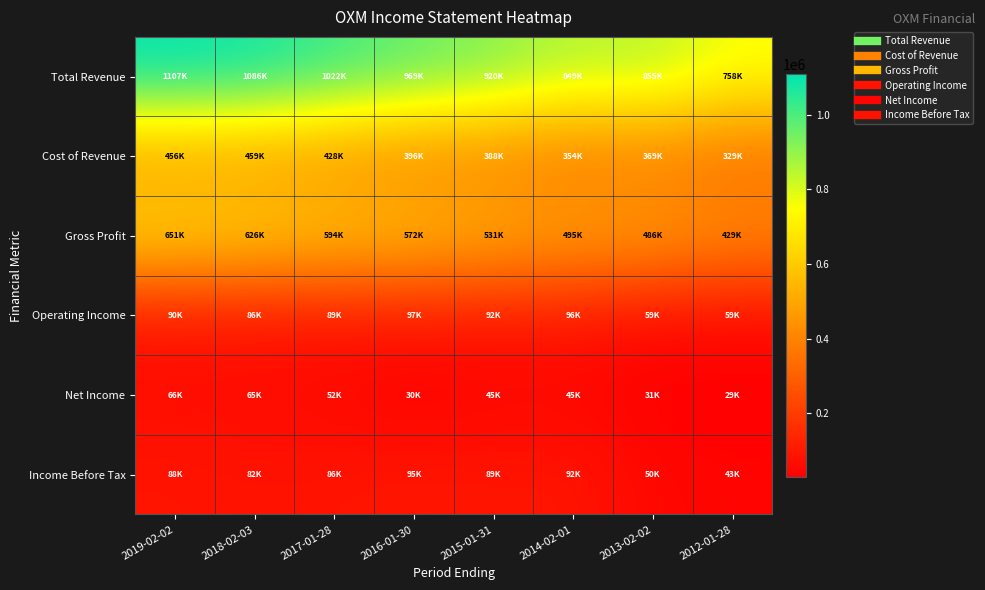

Rank the series at 2016-01-30 from lowest to highest value.

Net Income, Income Before Tax, Operating Income, Cost of Revenue, Gross Profit, Total Revenue